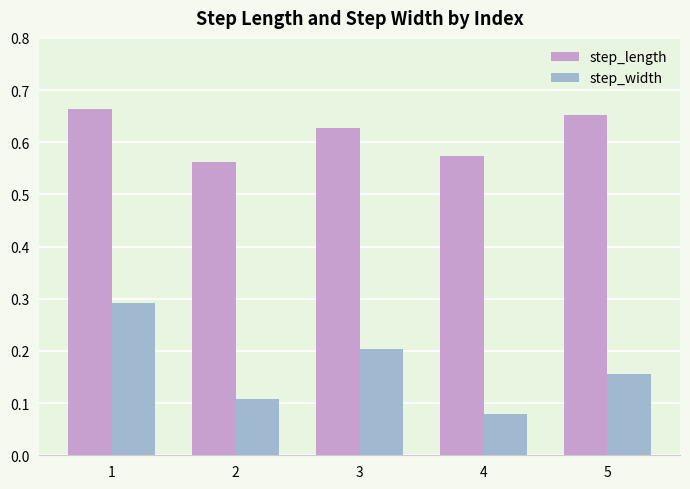

What is the maximum value for step_width?

0.3